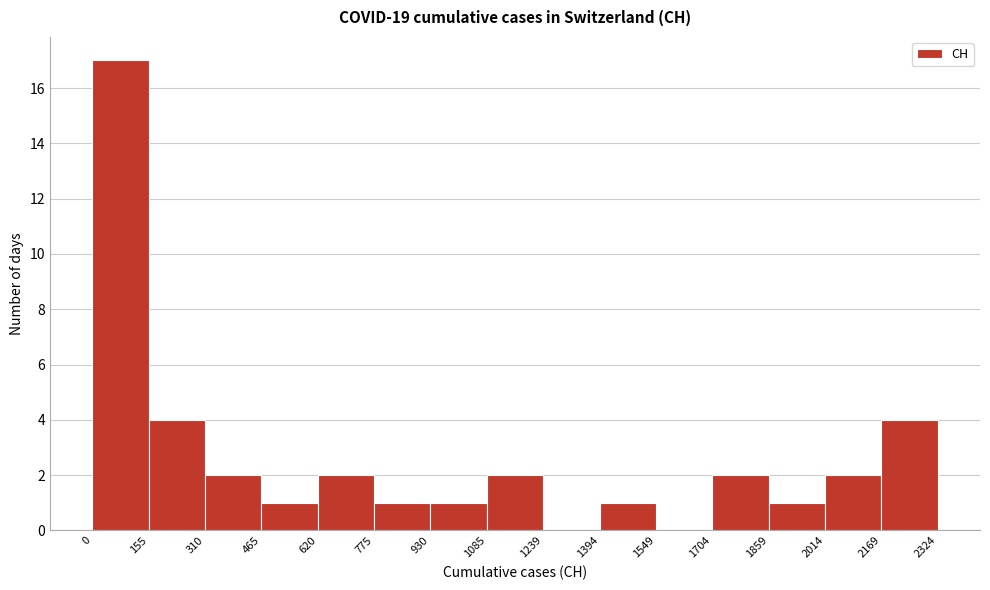

Which range on the x-axis has the tallest bar?

0 to 155